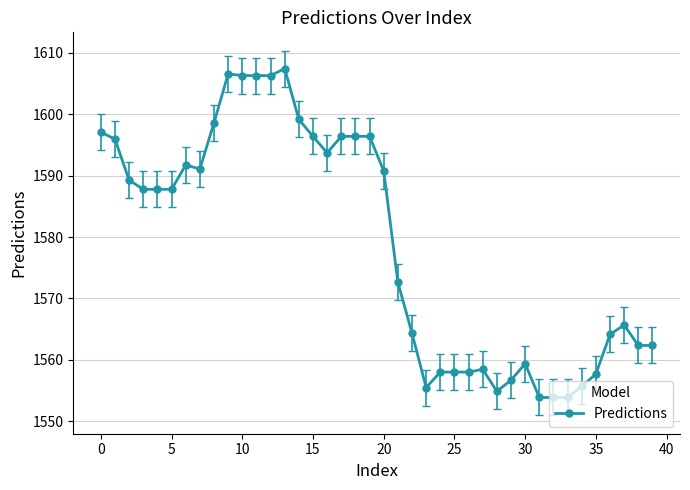

What is the value of the 10th point from the left?

1606.6